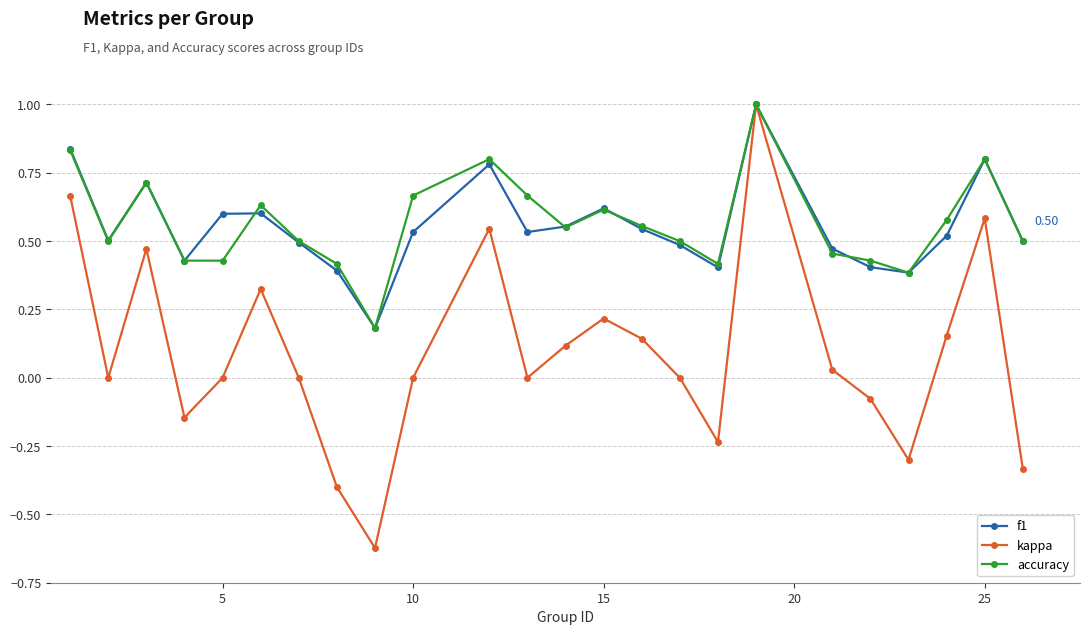

Which series has the widest spread of values?

kappa